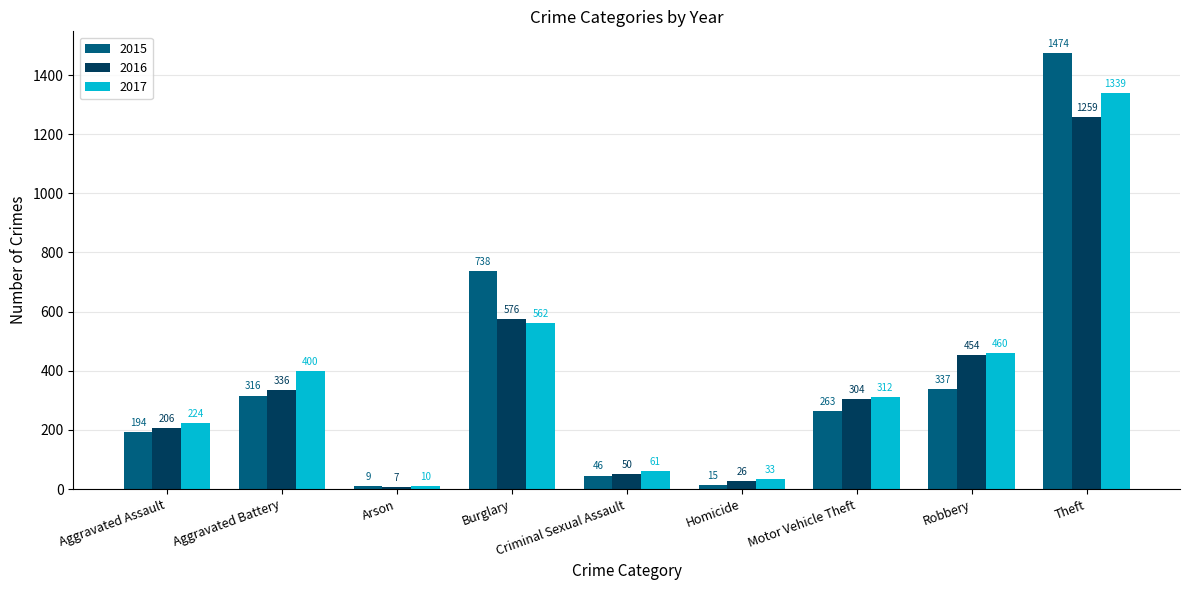

Reading right to left, what are all the values shown in this chart?

2015: 1474	337	263	15	46	738	9	316	194
2016: 1259	454	304	26	50	576	7	336	206
2017: 1339	460	312	33	61	562	10	400	224